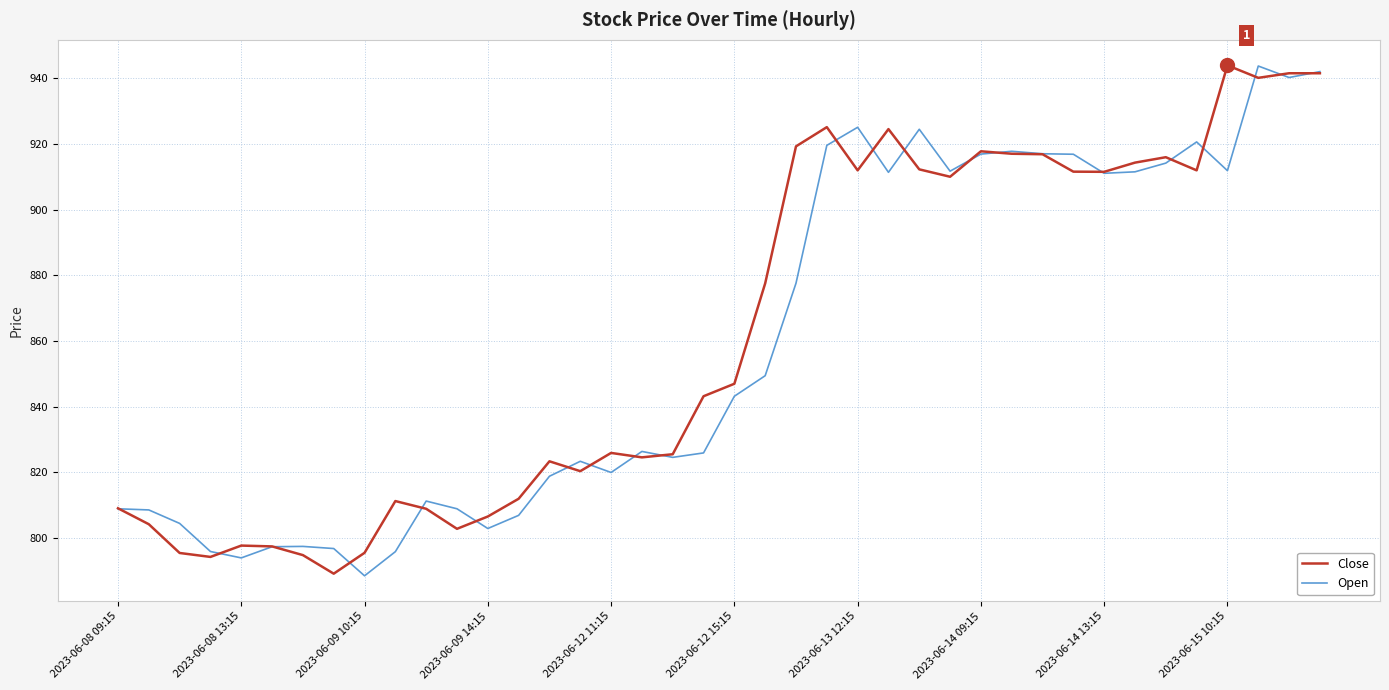

What is the maximum value for Open?

943.7